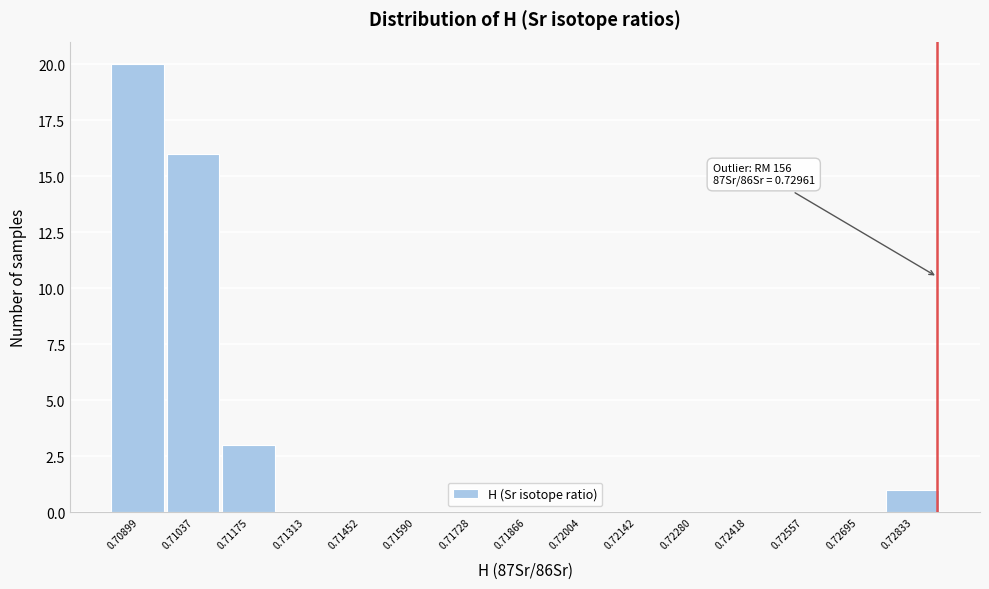

Reading left to right, extract all data points from this chart.

0.70899=20	0.71037=16	0.71175=3	0.71313=0	0.71452=0	0.71590=0	0.71728=0	0.71866=0	0.72004=0	0.72142=0	0.72280=0	0.72418=0	0.72557=0	0.72695=0	0.72833=1